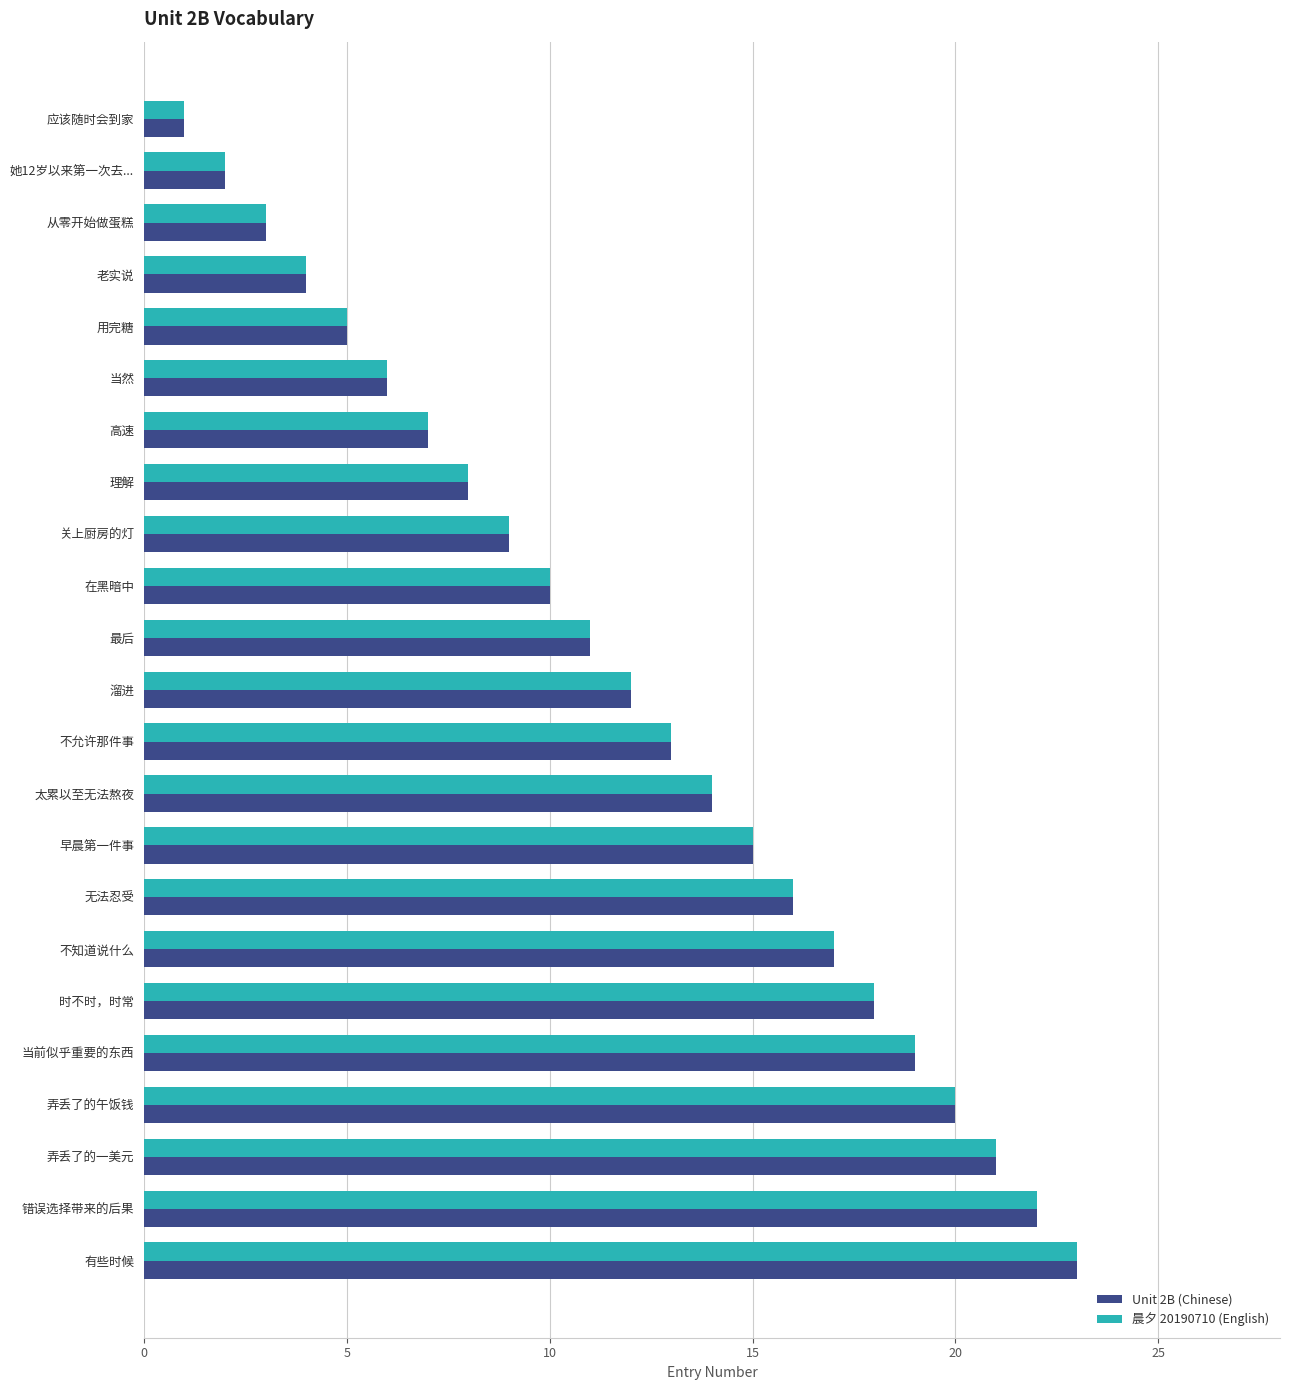

At which category is the sum across all series the highest?

有些时候